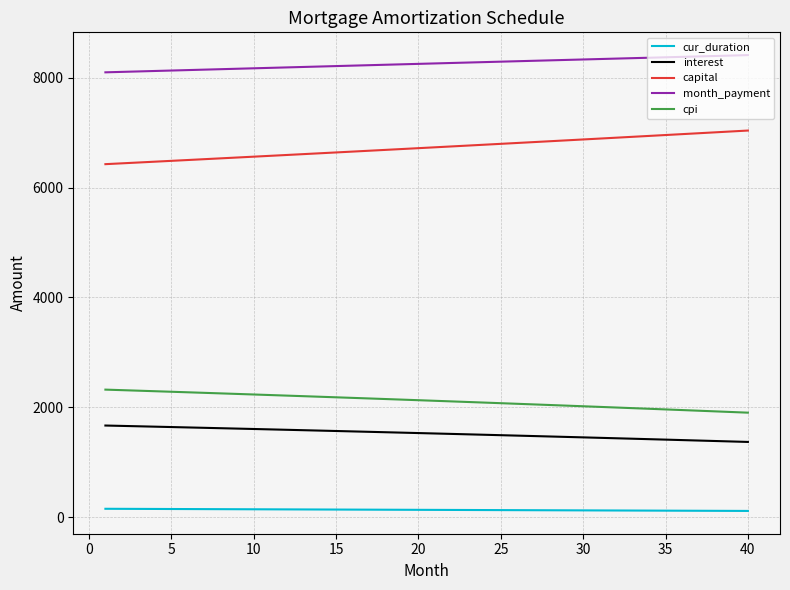

Which series has the largest total across all categories?

month_payment